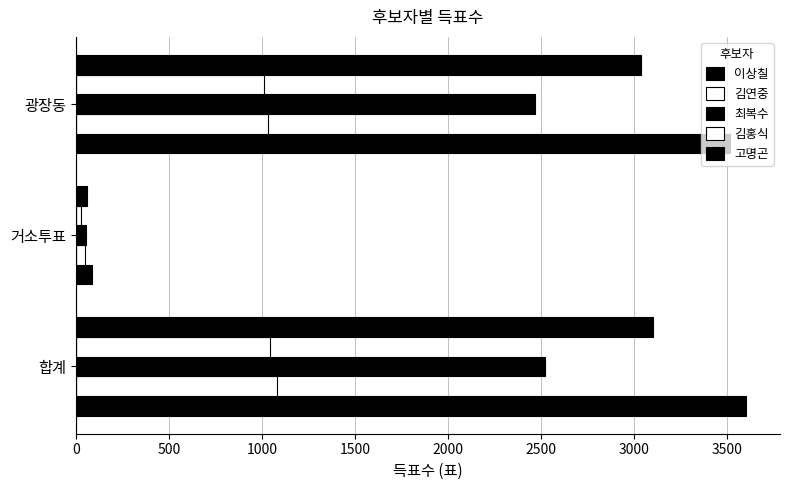

Rank the series by their maximum value, from highest to lowest.

이상칠, 고명곤, 최복수, 김연중, 김홍식